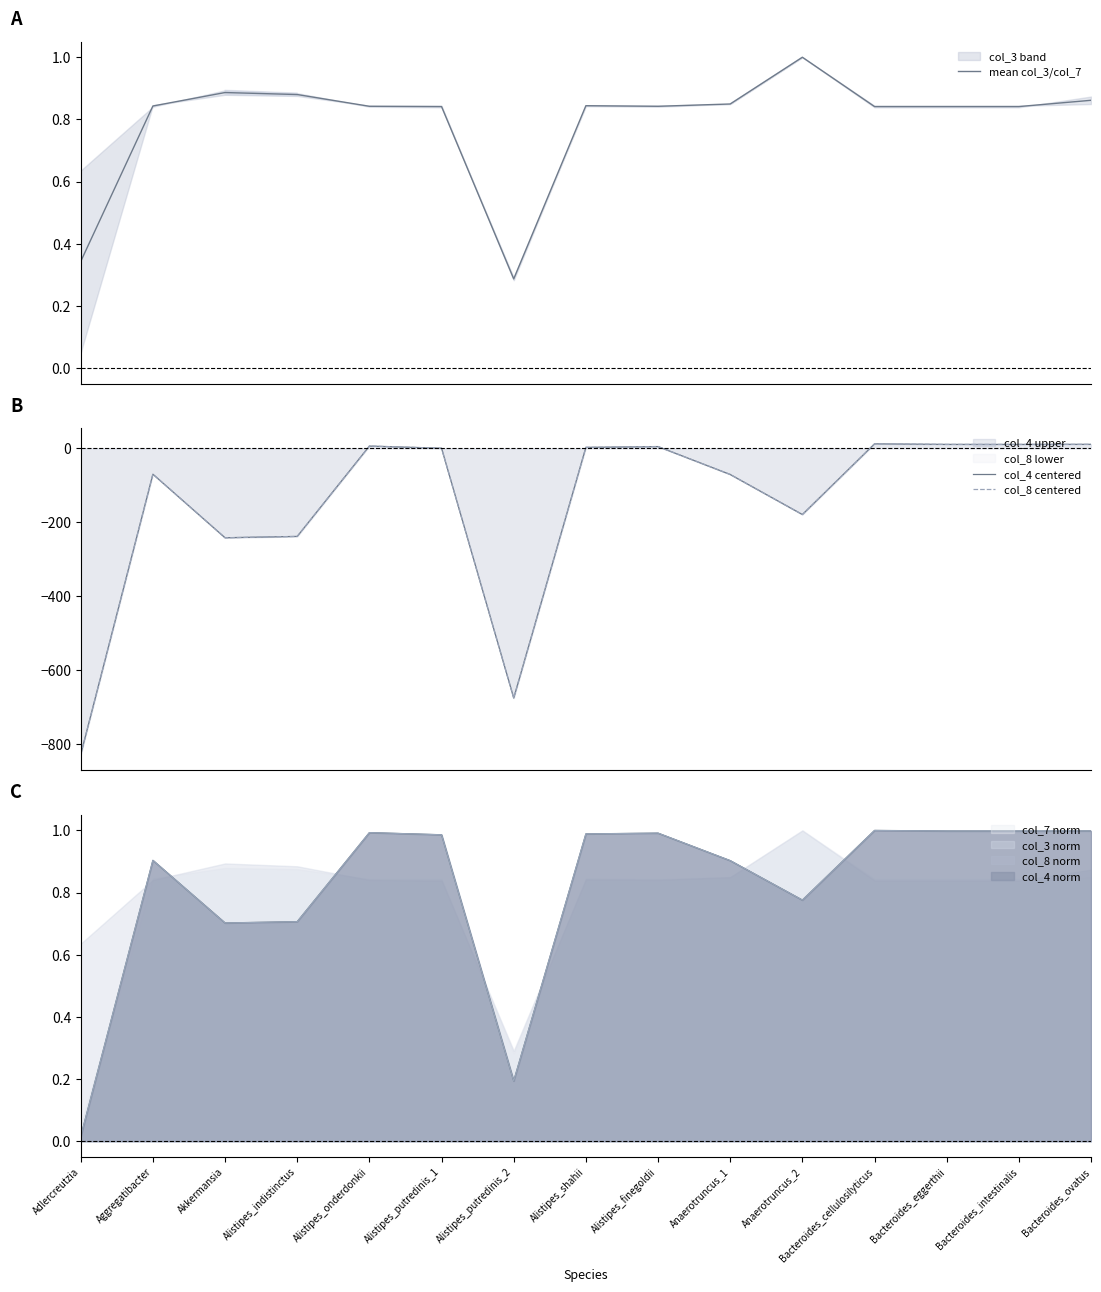

How many interior local peaks does the col_4 centered series have?

4